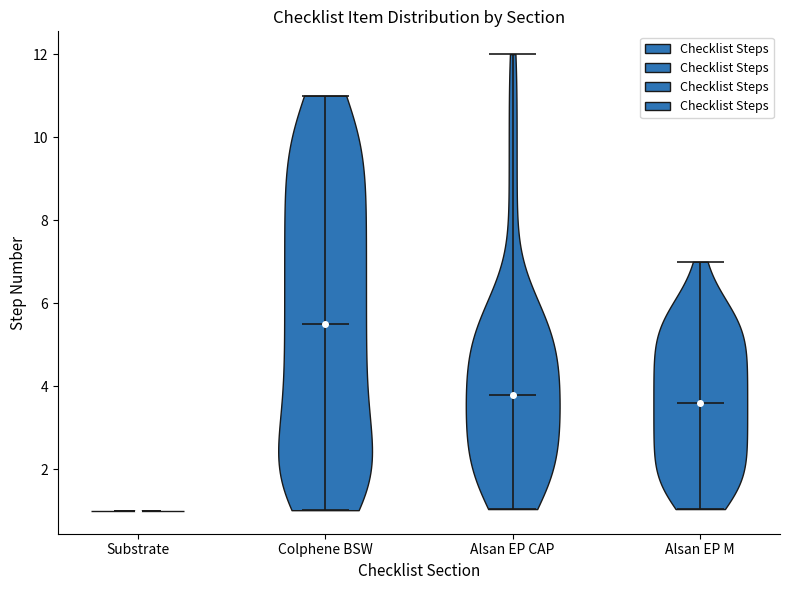

Reading left to right, read every violin against the y-axis: where its median line is, and the lowest and highest points it reaches. The values are not printed on the chart, so give them approximately, as read against the axis.

Substrate: median line 1.0, lowest point 1.0, highest point 1.0
Colphene BSW: median line 5.6, lowest point 1.0, highest point 11.0
Alsan EP CAP: median line 3.8, lowest point 1.0, highest point 12.0
Alsan EP M: median line 3.6, lowest point 1.0, highest point 7.0